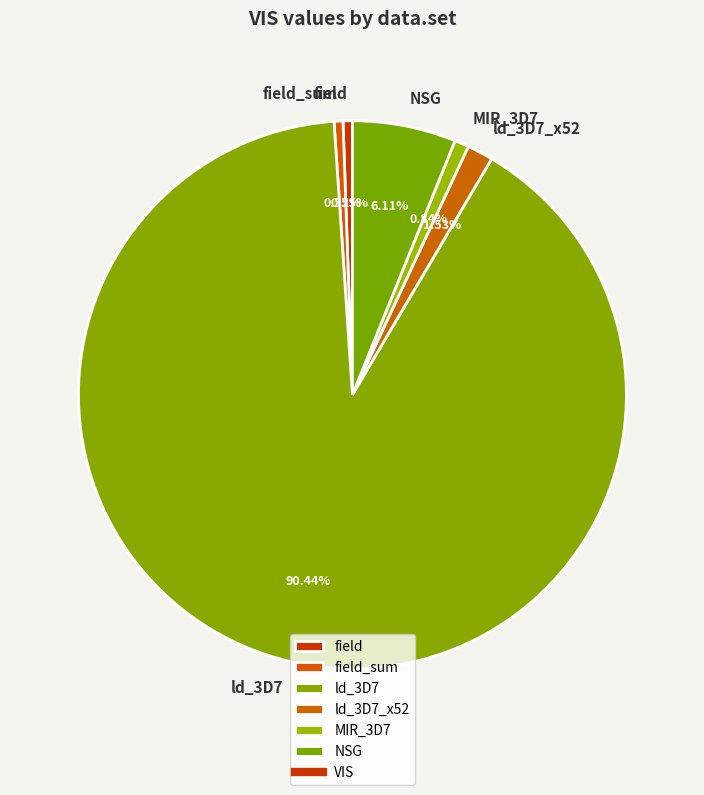

Is the sum of ld_3D7_x52 and NSG greater than half?

No